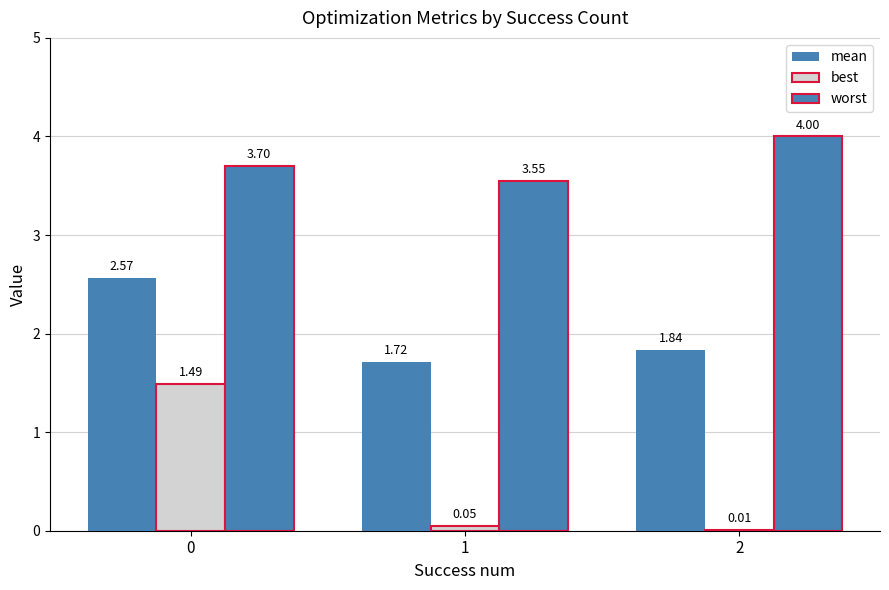

What is the value of the worst bar at the 1st from the left?

3.7